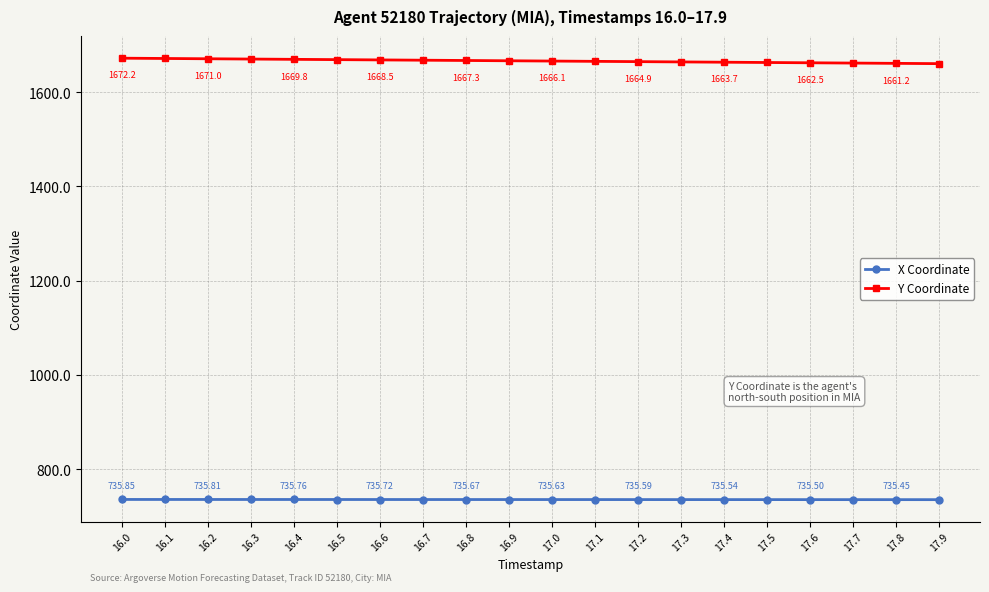

What are all the series names shown in the legend?

X Coordinate, Y Coordinate